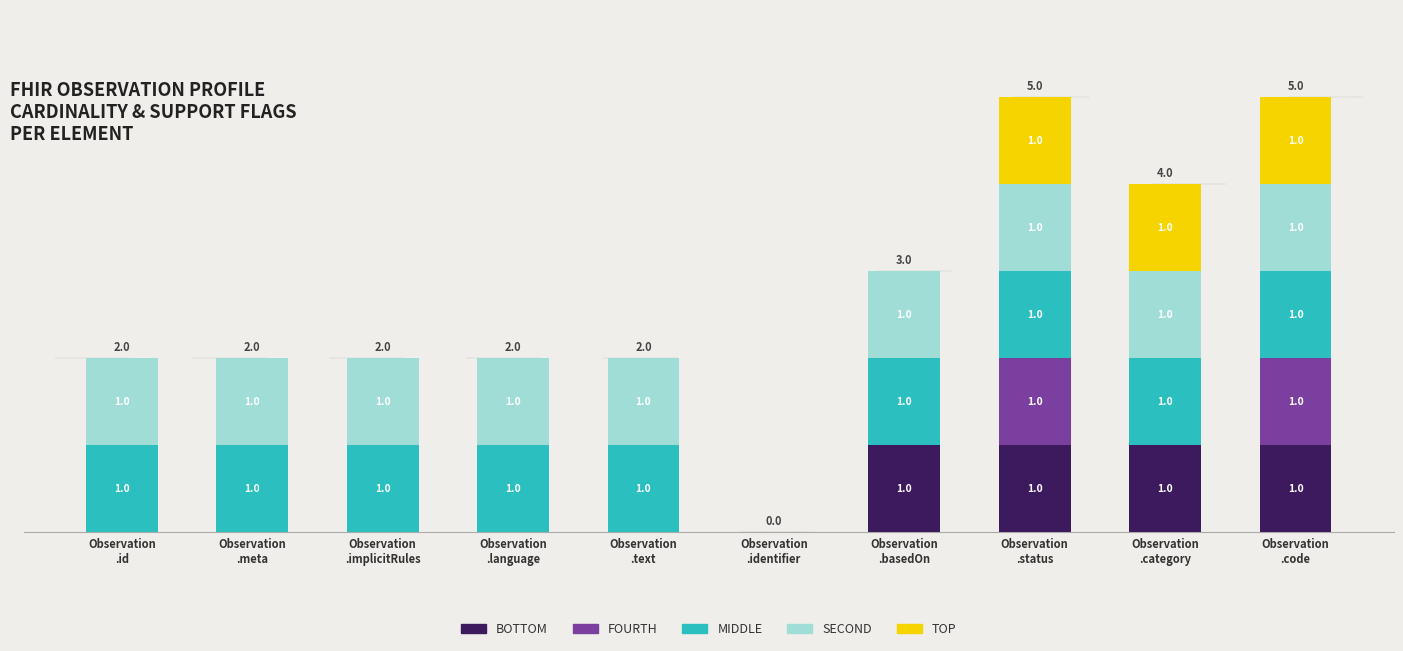

Does the chart contain stacked bars?

Yes